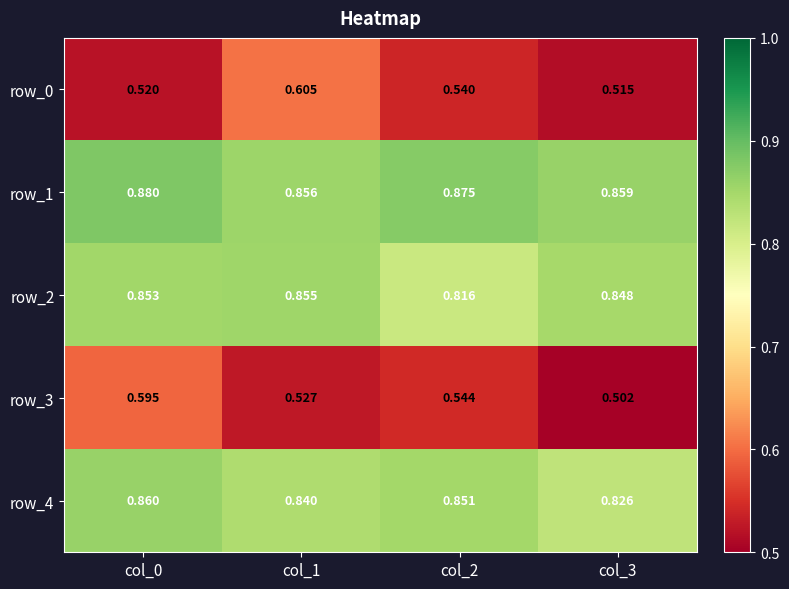

True or false: row_0 has a value of 0.5 at col_3.

True